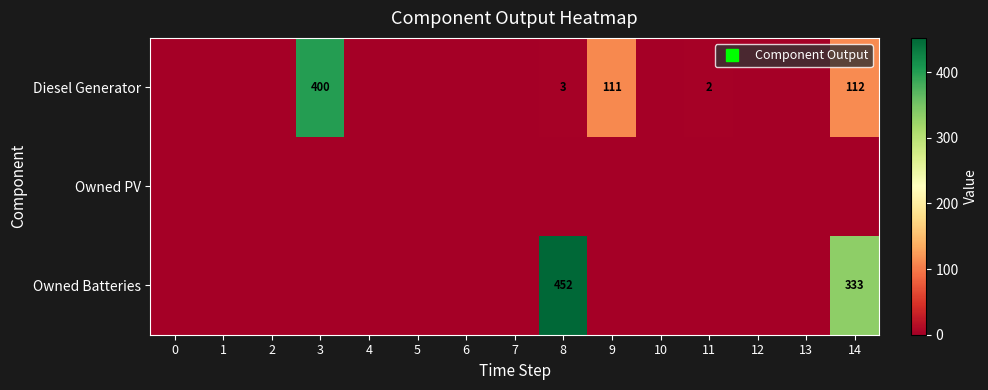

True or false: Diesel Generator has a value of 5 at 8.

False